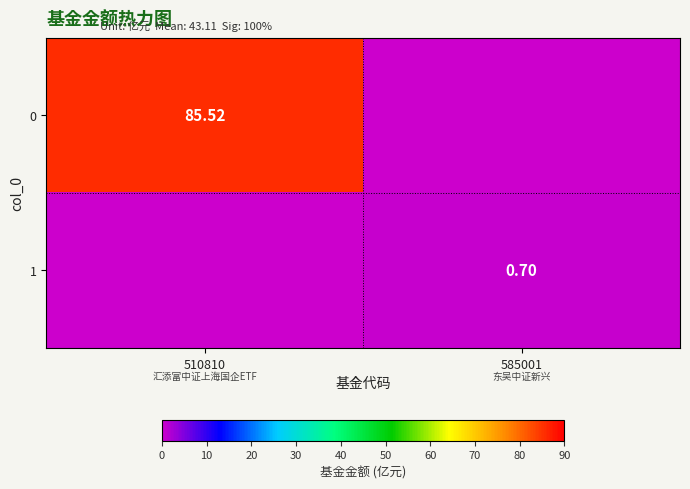

Where is 1 nearest to the value 0?

510810